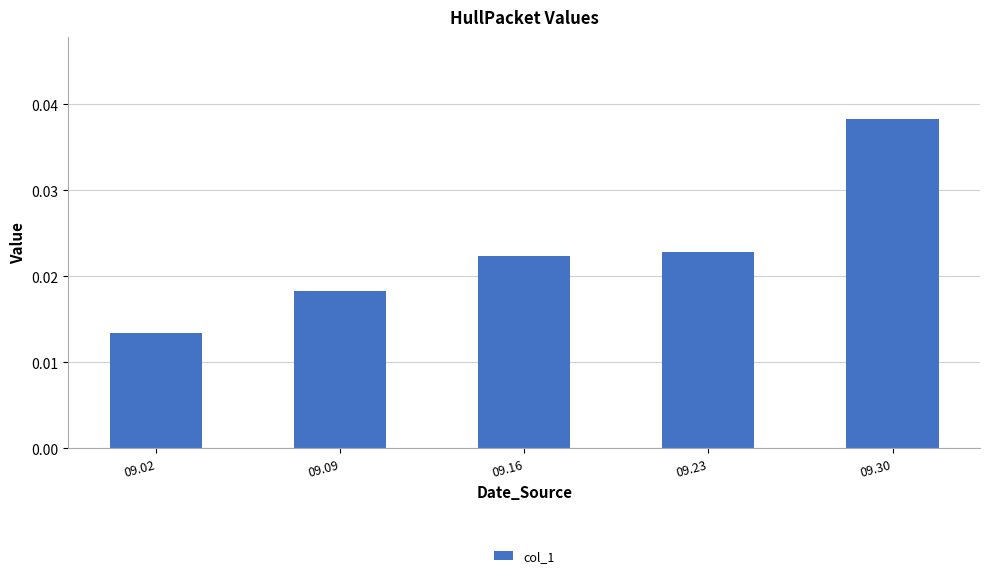

List the labels in order of value, smallest first.

09.02, 09.09, 09.16, 09.23, 09.30